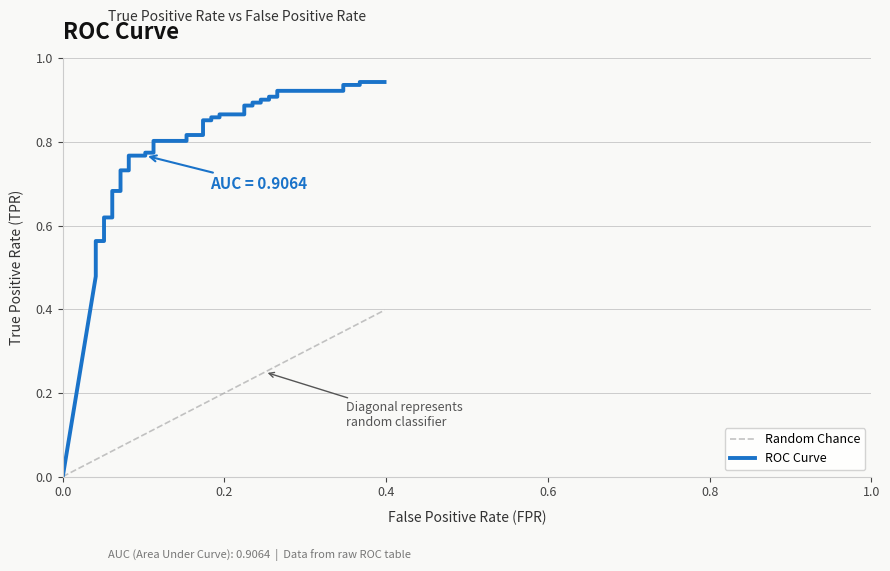

Rank the series by their average value, from lowest to highest.

Random Chance, ROC Curve